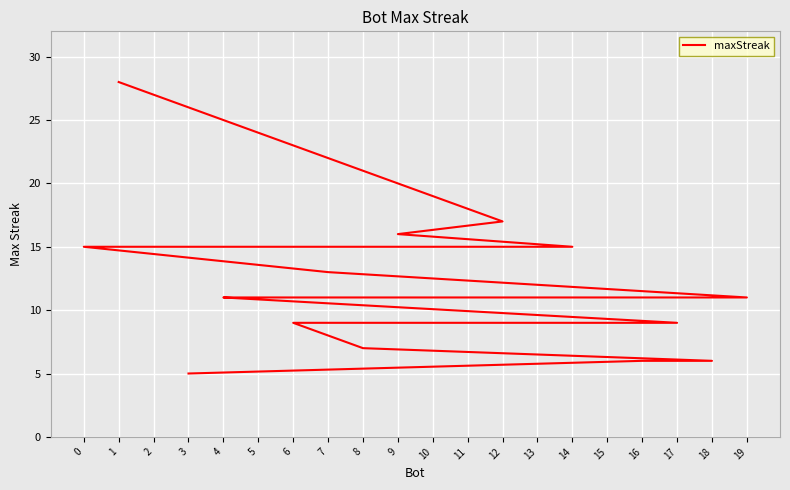

The value at 13 is 12. True or false?

True